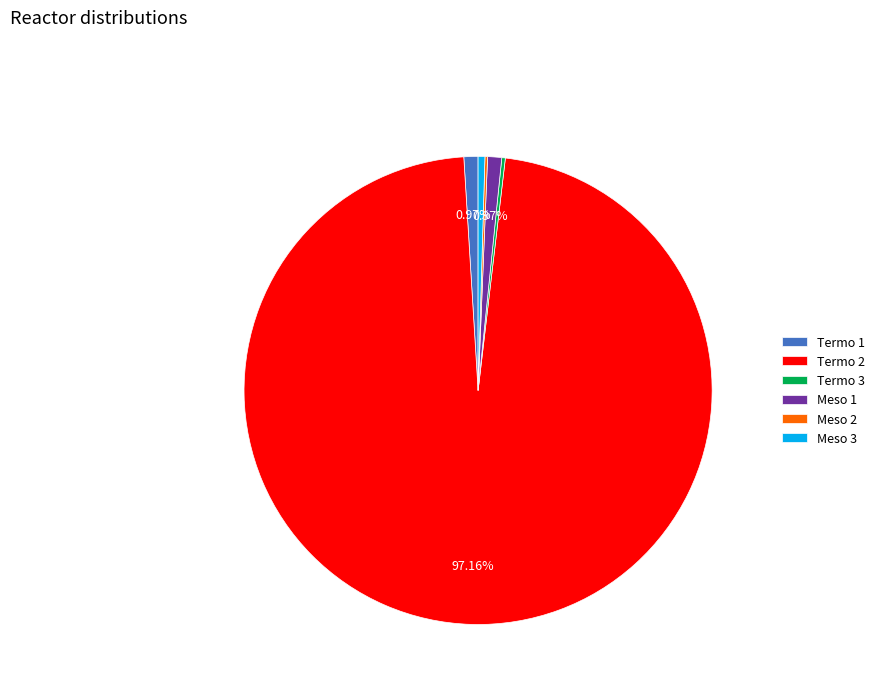

Which category accounts for the majority?

Termo 2